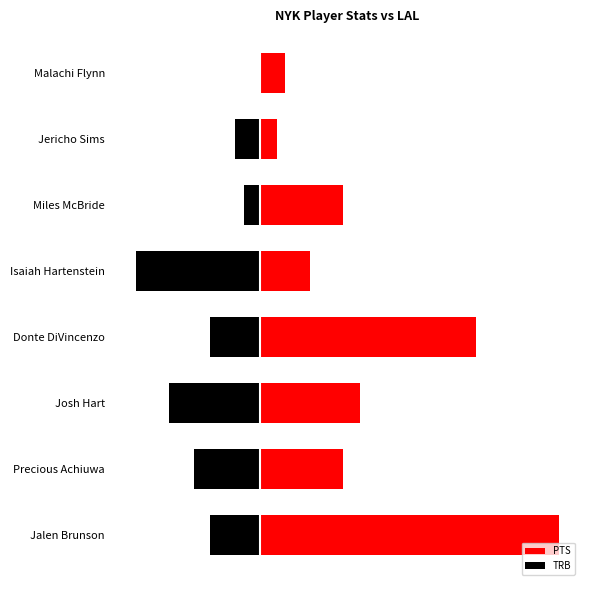

Are the bars grouped side by side (vs. stacked)?

Yes